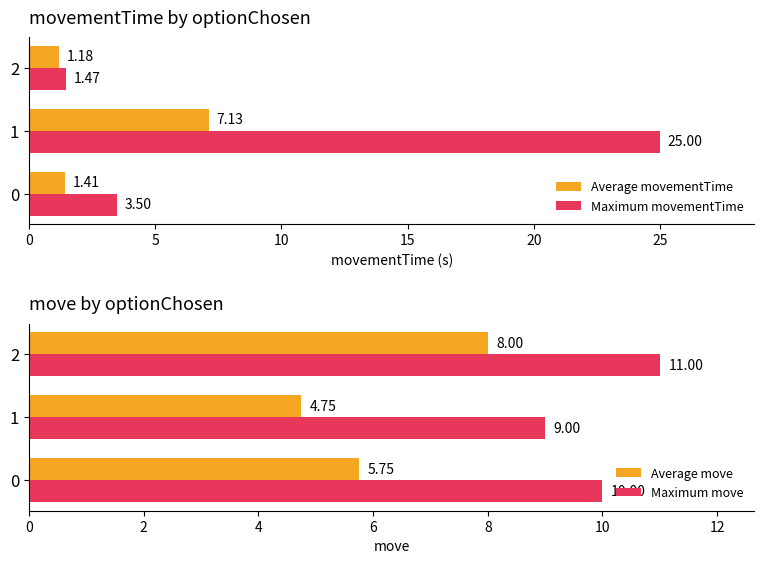

Which series has the largest total across all categories?

Maximum move